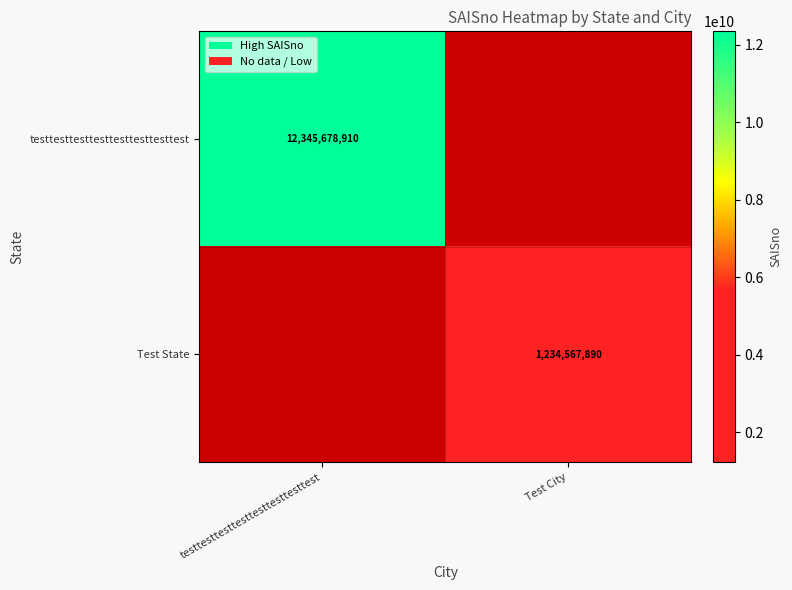

True or false: testtesttesttesttesttesttesttest has a value of 18856957431 at testtesttesttesttesttesttesttest.

False